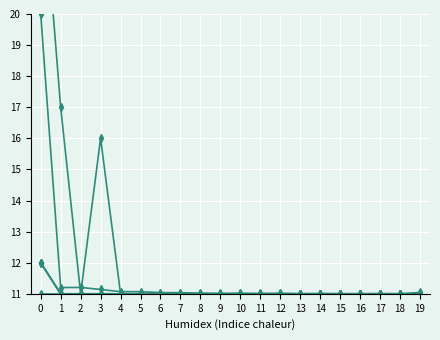

Reading left to right, what are all the values shown in this chart?

col_1: 0=20.0	1=11.2	2=11.2	3=11.1	4=11.1	5=11.1	6=11.0	7=11.0	8=11.0	9=11.0	10=11.0	11=11.0	12=11.0	13=11.0	14=11.0	15=11.0	16=11.0	17=11.0	18=11.0	19=11.0
col_19: 0=25.0	1=17.0	2=11.0	3=16.0	4=11.0	5=11.0	6=11.0	7=11.0	8=11.0	9=11.0	10=11.0	11=11.0	12=11.0	13=11.0	14=11.0	15=11.0	16=11.0	17=11.0	18=11.0	19=11.0
col_2: 0=12.0	1=11.0	2=11.0	3=11.0	4=11.0	5=11.0	6=11.0	7=11.0	8=11.0	9=11.0	10=11.0	11=11.0	12=11.0	13=11.0	14=11.0	15=11.0	16=11.0	17=11.0	18=11.0	19=11.0
col_6: 0=12.0	1=11.0	2=11.0	3=11.0	4=11.0	5=11.0	6=11.0	7=11.0	8=11.0	9=11.0	10=11.0	11=11.0	12=11.0	13=11.0	14=11.0	15=11.0	16=11.0	17=11.0	18=11.0	19=11.0
col_13: 0=12.0	1=11.0	2=11.0	3=11.0	4=11.0	5=11.0	6=11.0	7=11.0	8=11.0	9=11.0	10=11.0	11=11.0	12=11.0	13=11.0	14=11.0	15=11.0	16=11.0	17=11.0	18=11.0	19=11.0
col_3: 0=11.0	1=11.0	2=11.0	3=11.0	4=11.0	5=11.0	6=11.0	7=11.0	8=11.0	9=11.0	10=11.0	11=11.0	12=11.0	13=11.0	14=11.0	15=11.0	16=11.0	17=11.0	18=11.0	19=11.0